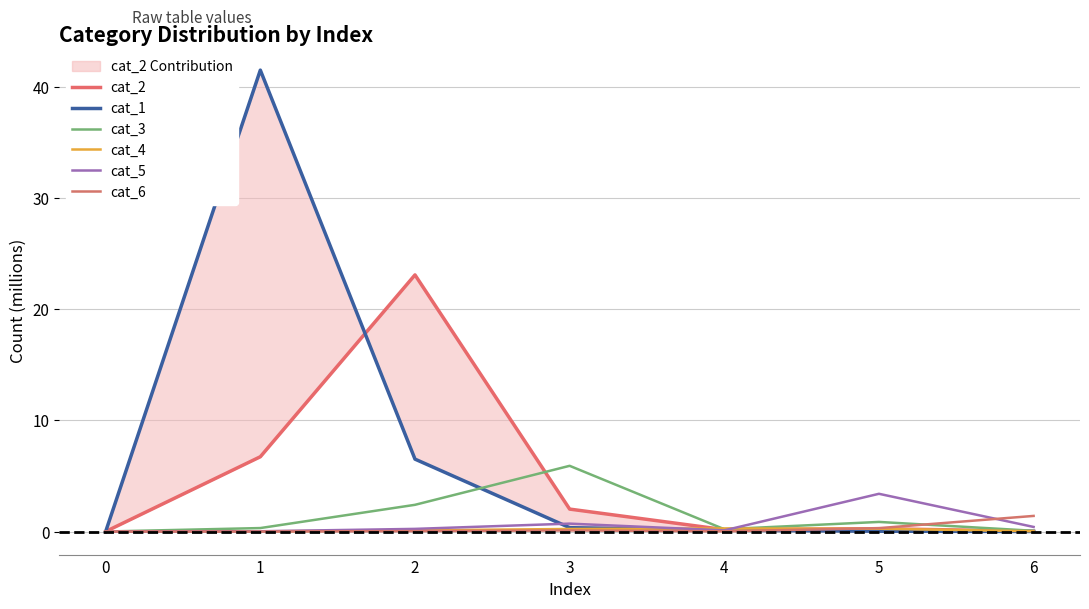

How many interior local peaks does the cat_5 series have?

2